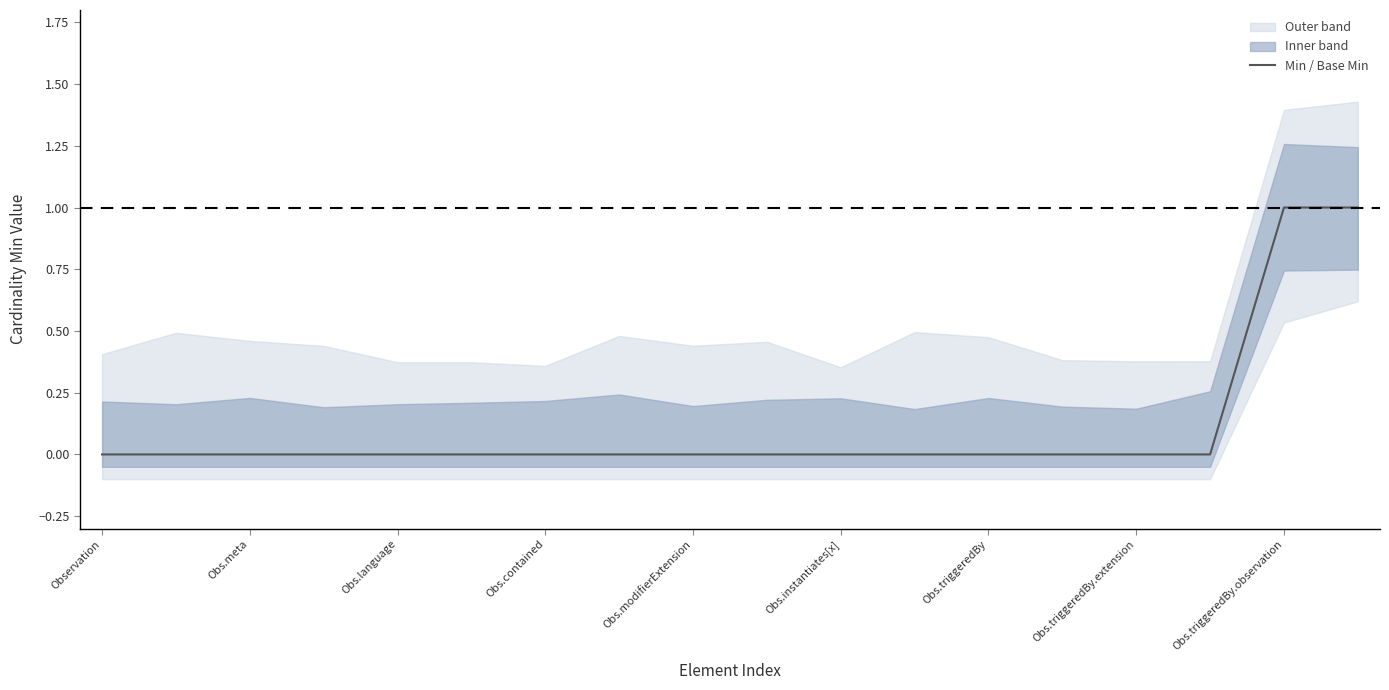

True or false: Min / Base Min has a value of 0 at Obs.triggeredBy.

True